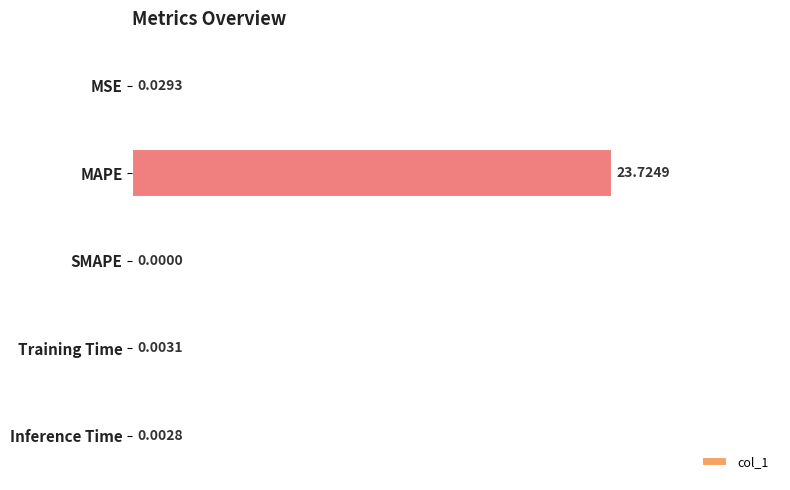

Between MSE and Training Time, which is larger?

MSE